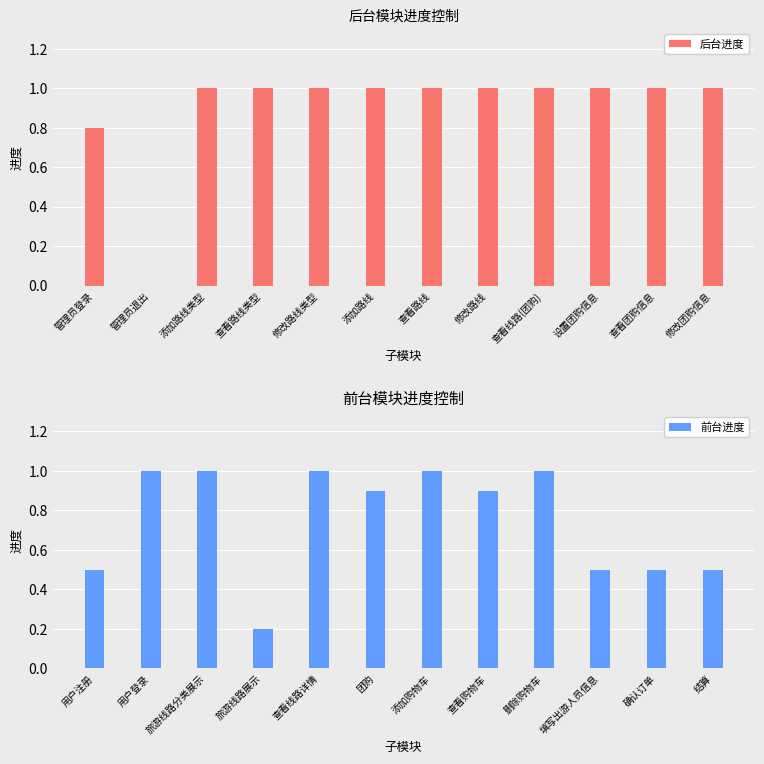

Where is 前台进度 nearest to the value 0?

旅游线路展示